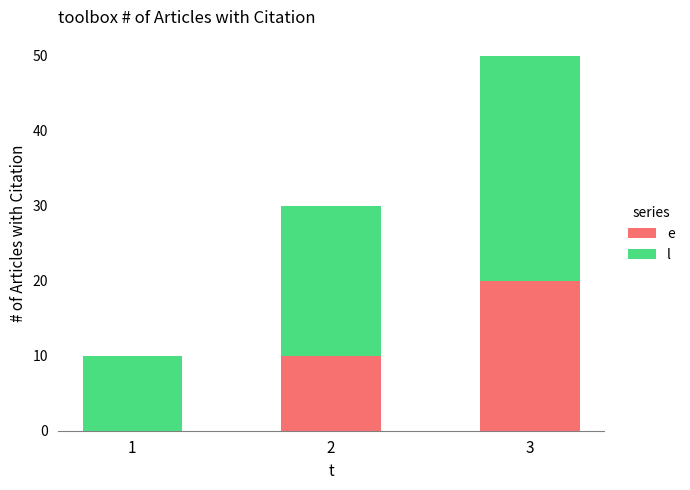

Are the bars horizontal?

No